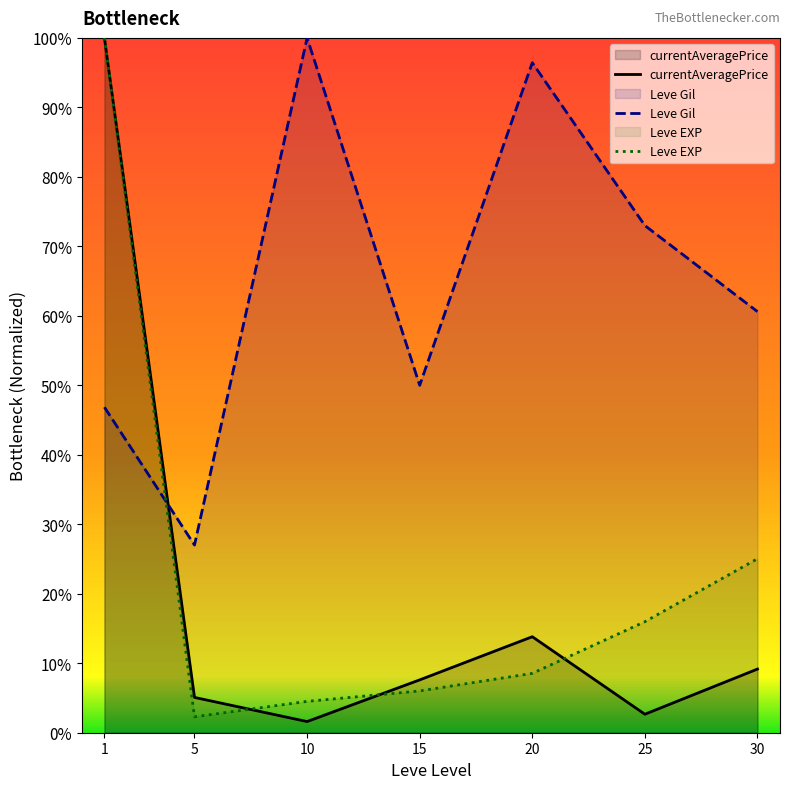

Reading left to right, what are all the values shown in this chart?

currentAveragePrice: 100.0	5.1	1.6	7.6	13.8	2.7	9.2
Leve Gil: 46.9	27.0	100.0	50.0	96.4	73.0	60.6
Leve EXP: 100.0	2.3	4.5	6.0	8.5	16.0	25.0